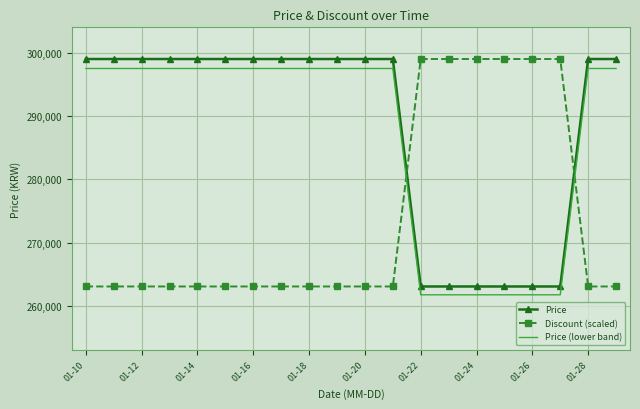

At how many categories does at least one series exceed 290210?

20